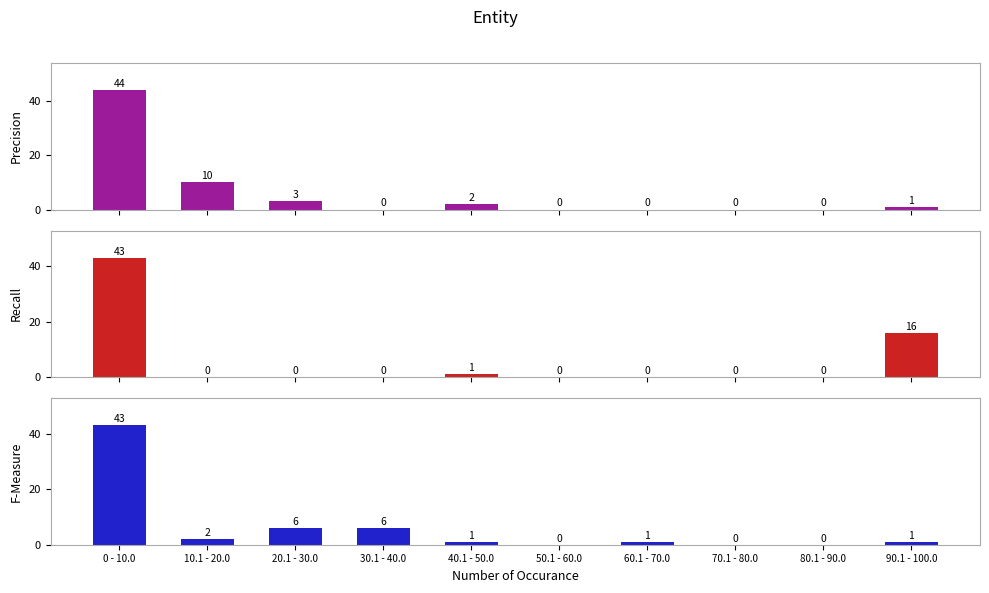

What is the difference between the highest and lowest values at 0 - 10.0?

1